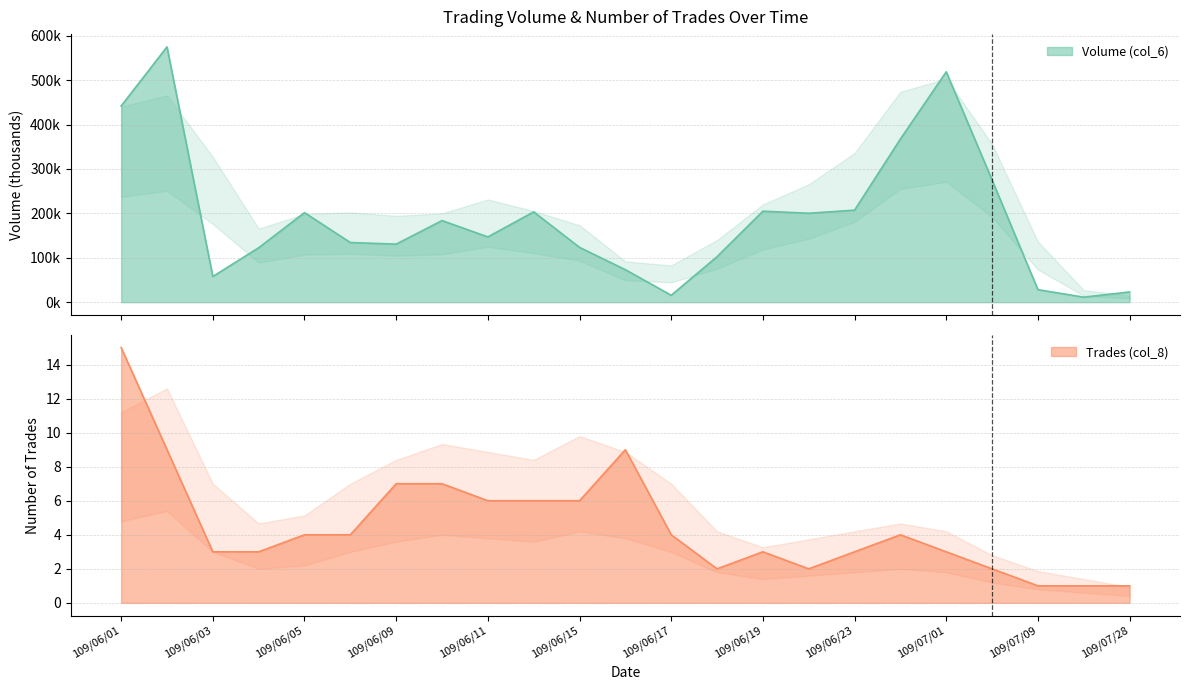

Rank the series by their maximum value, from lowest to highest.

Trades (col_8), Volume (col_6)